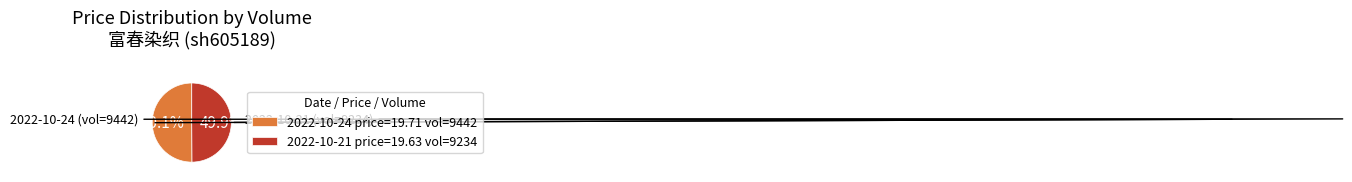

Approximately how many times larger is the value at 2022-10-21 price=19.63 vol=9234 compared to 2022-10-24 price=19.71 vol=9442?

1.0